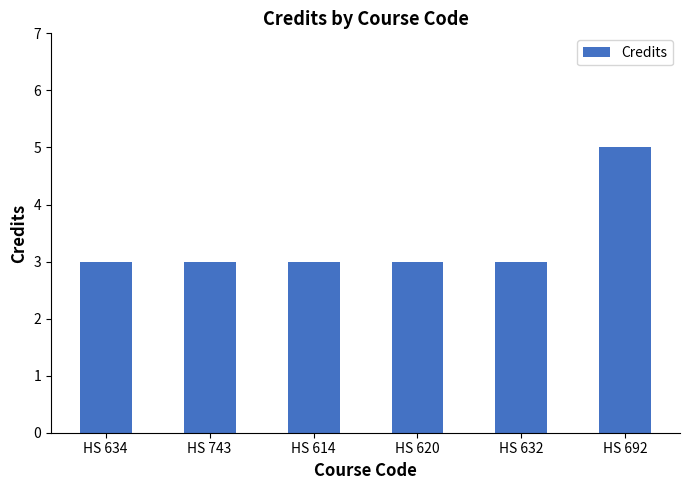

What is the sum of the values at HS 743 and HS 620?

6